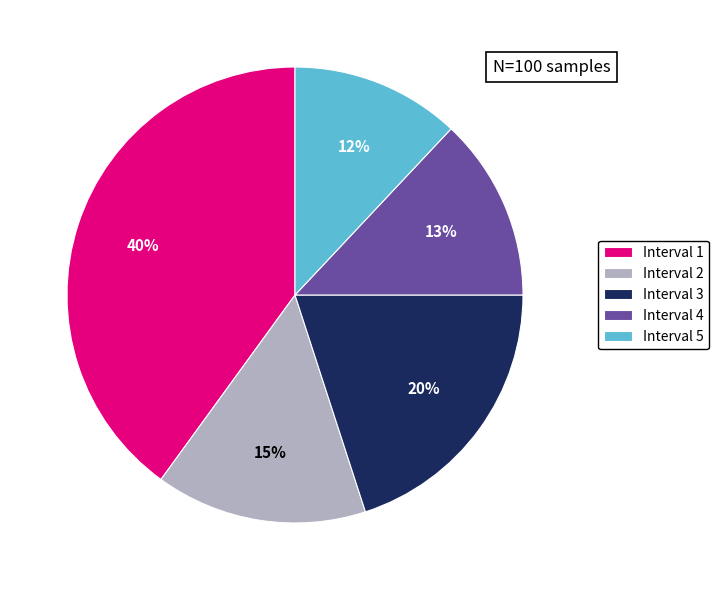

Combined, do Interval 1 and Interval 4 account for over 50%?

Yes